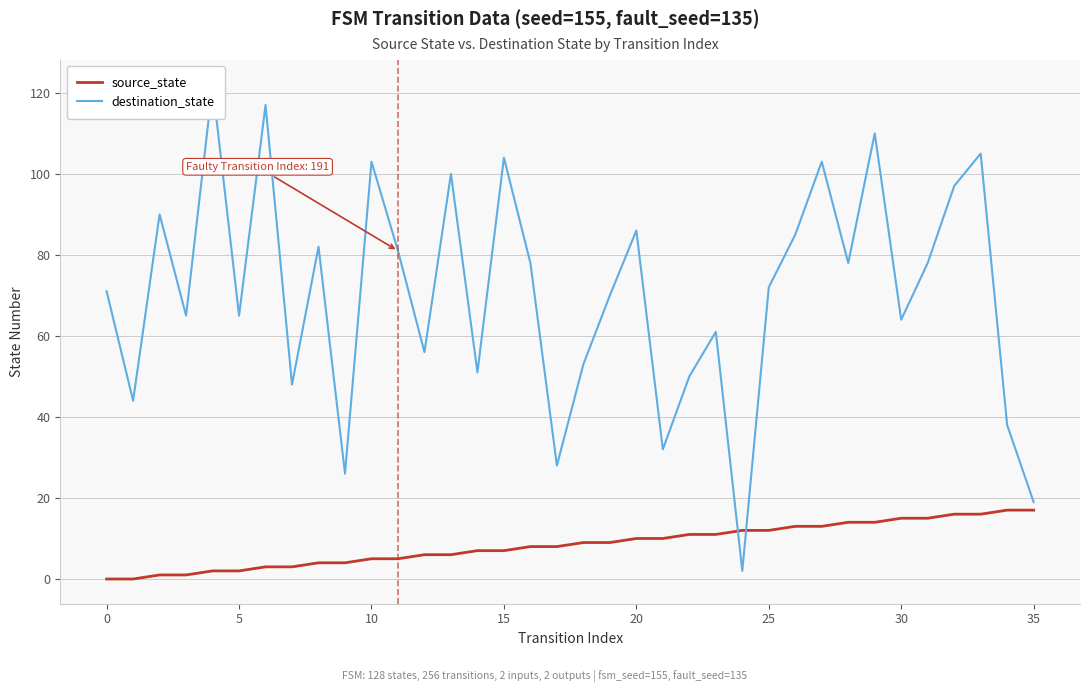

Is this an area chart (filled region under the line)?

No